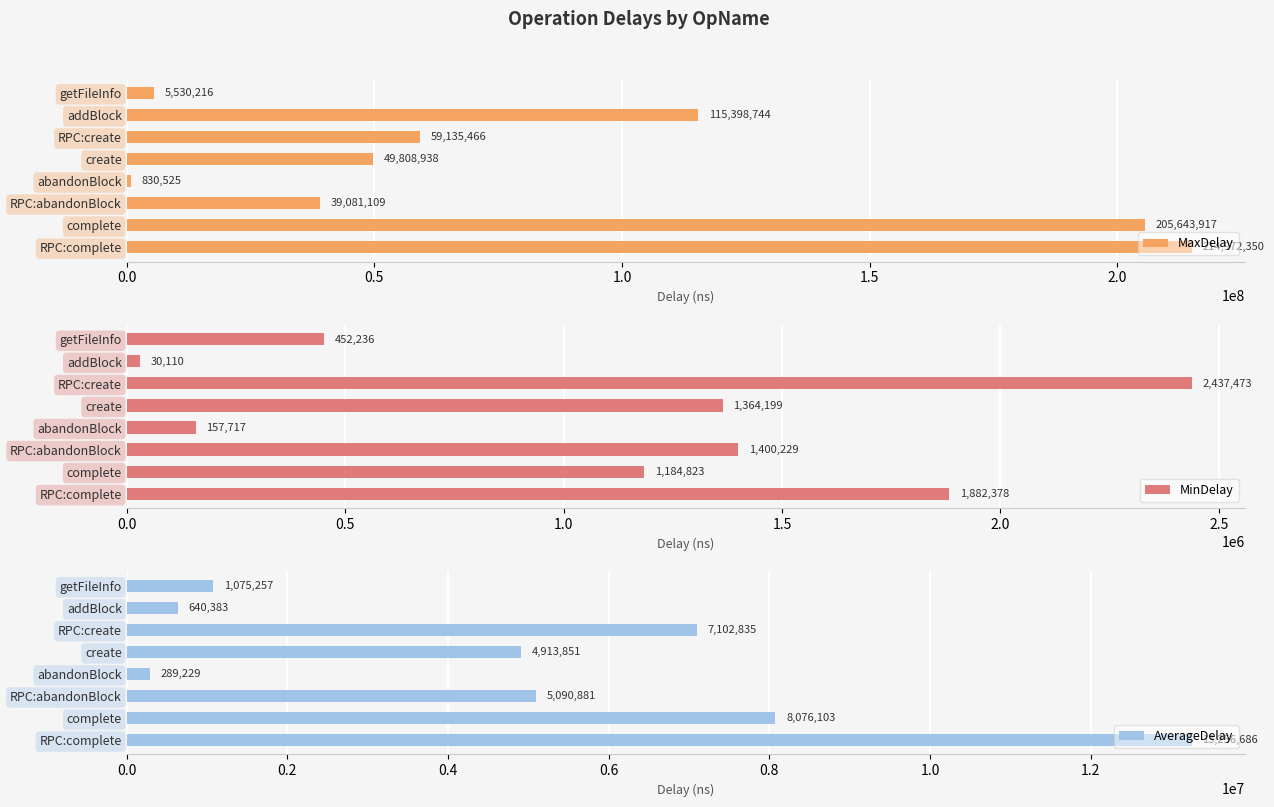

What is the sum of all MaxDelay values?

690401265